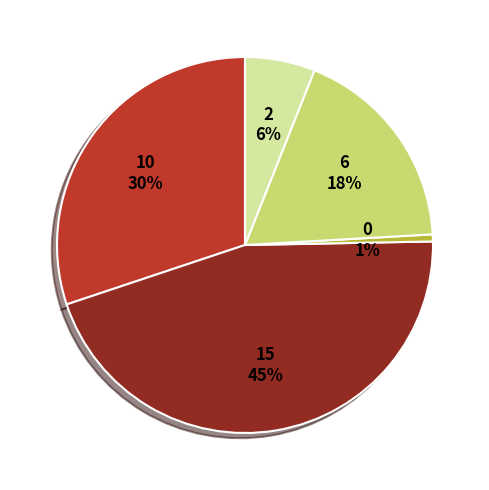

To the nearest percent, what is the average slice percentage?

20%